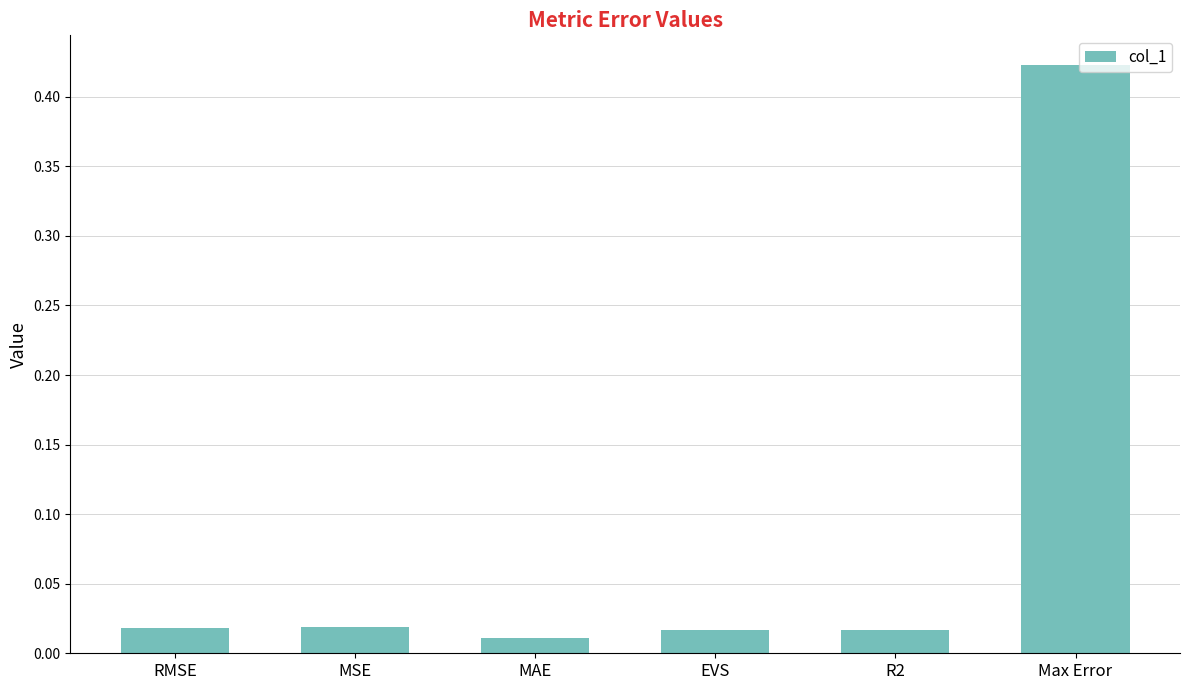

How many series are shown in this chart?

1